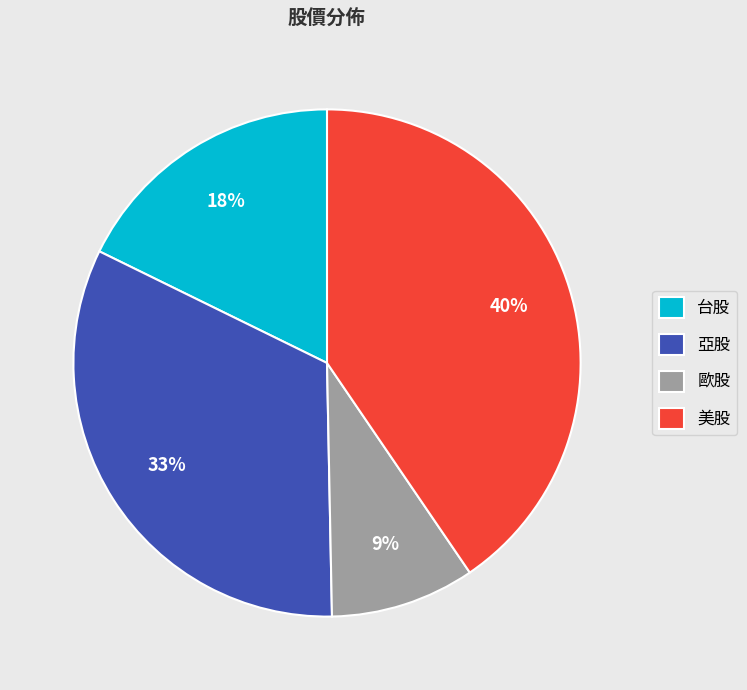

Between 台股 and 亞股, which is larger?

亞股